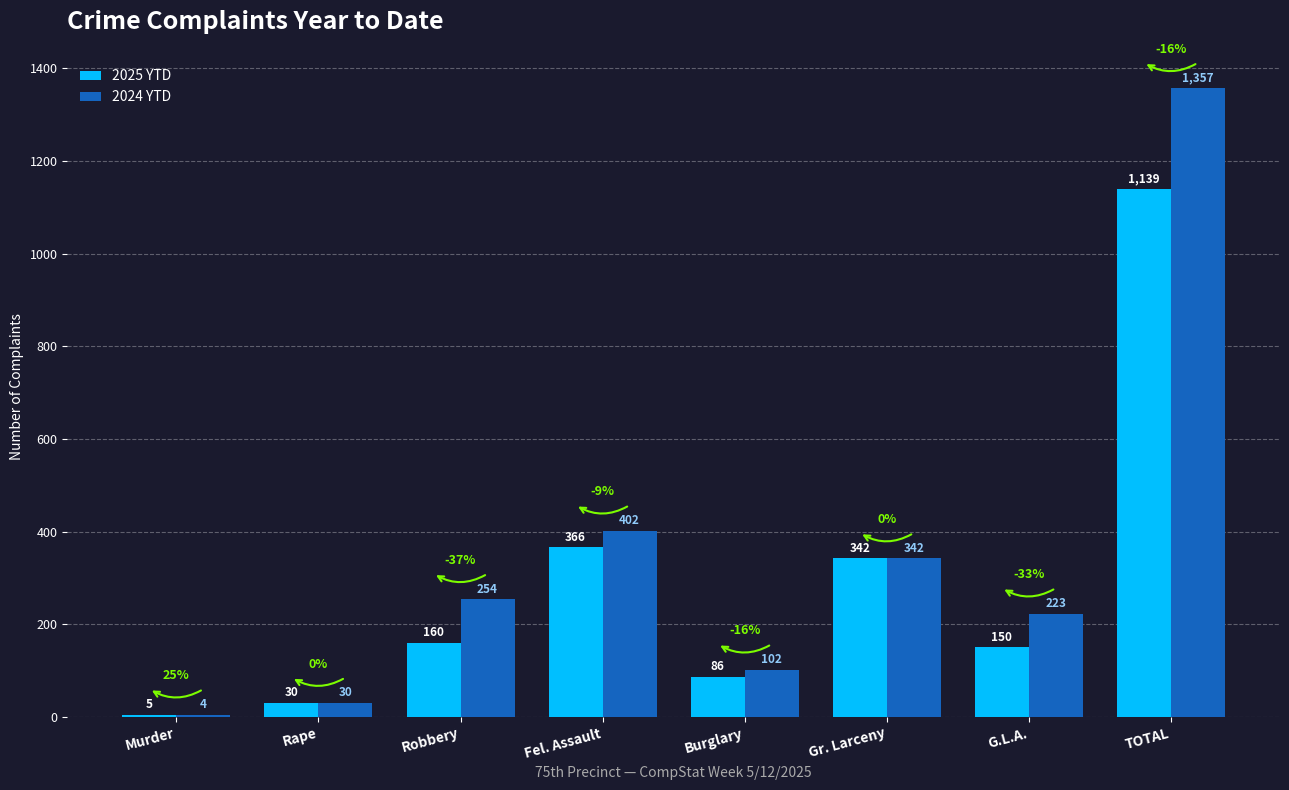

True or false: 2025 YTD has a value of 30 at Rape.

True